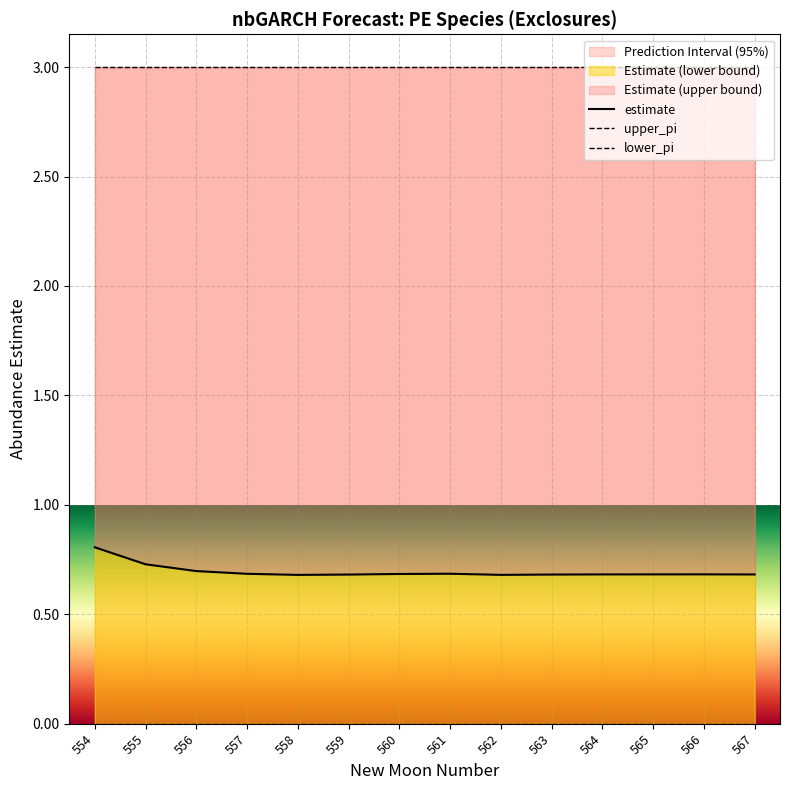

Does the chart display data point markers on the line(s)?

No